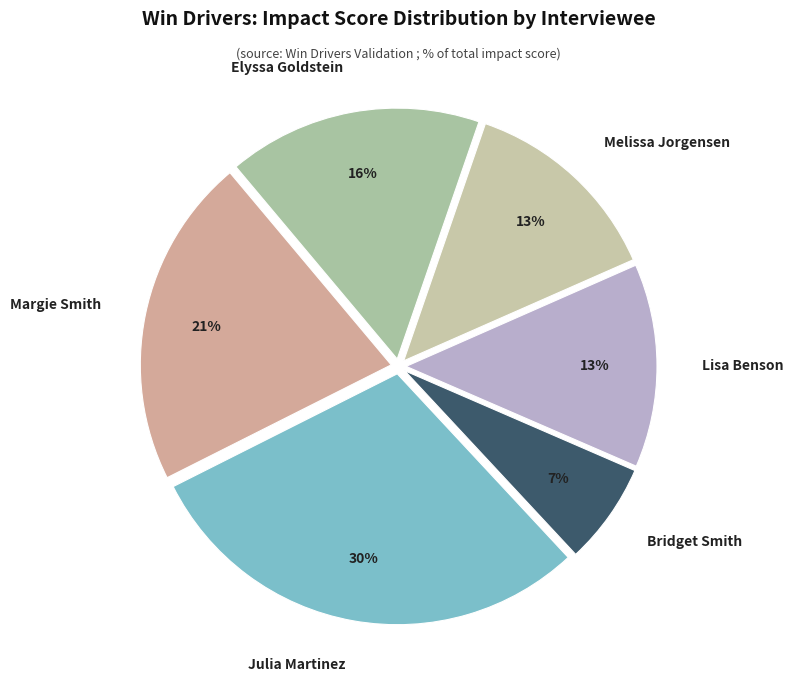

To the nearest percent, what is the difference between the largest and smallest slice percentages?

23%